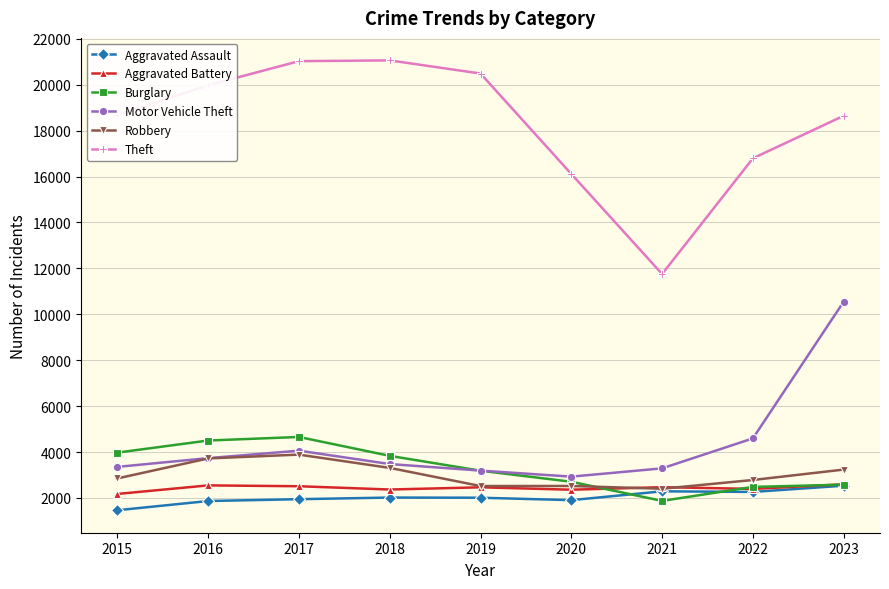

Which category has the lowest value in the Theft series?

2021